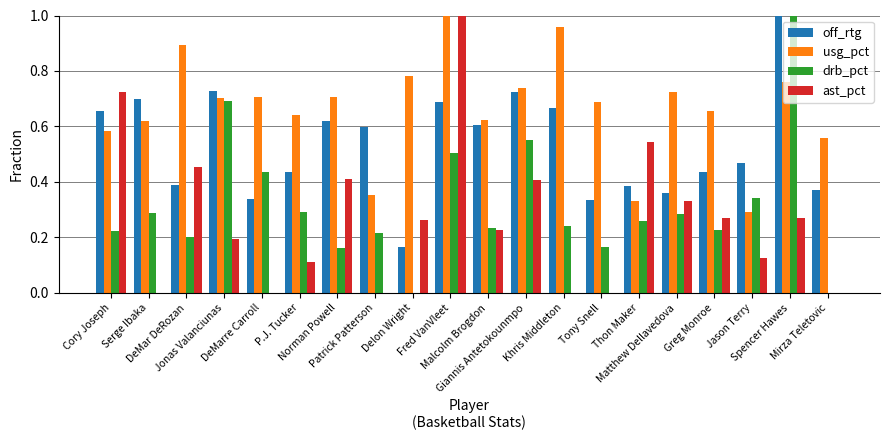

How many off_rtg values are between 0 and 1?

20